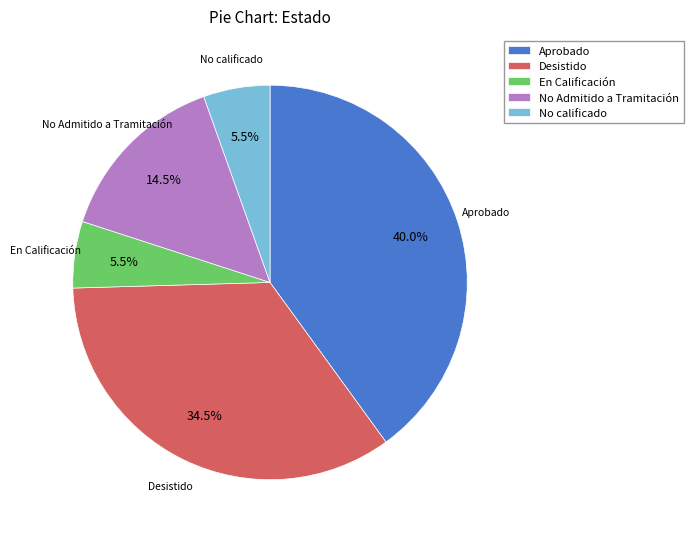

Is the sum of Aprobado and Desistido greater than half?

Yes